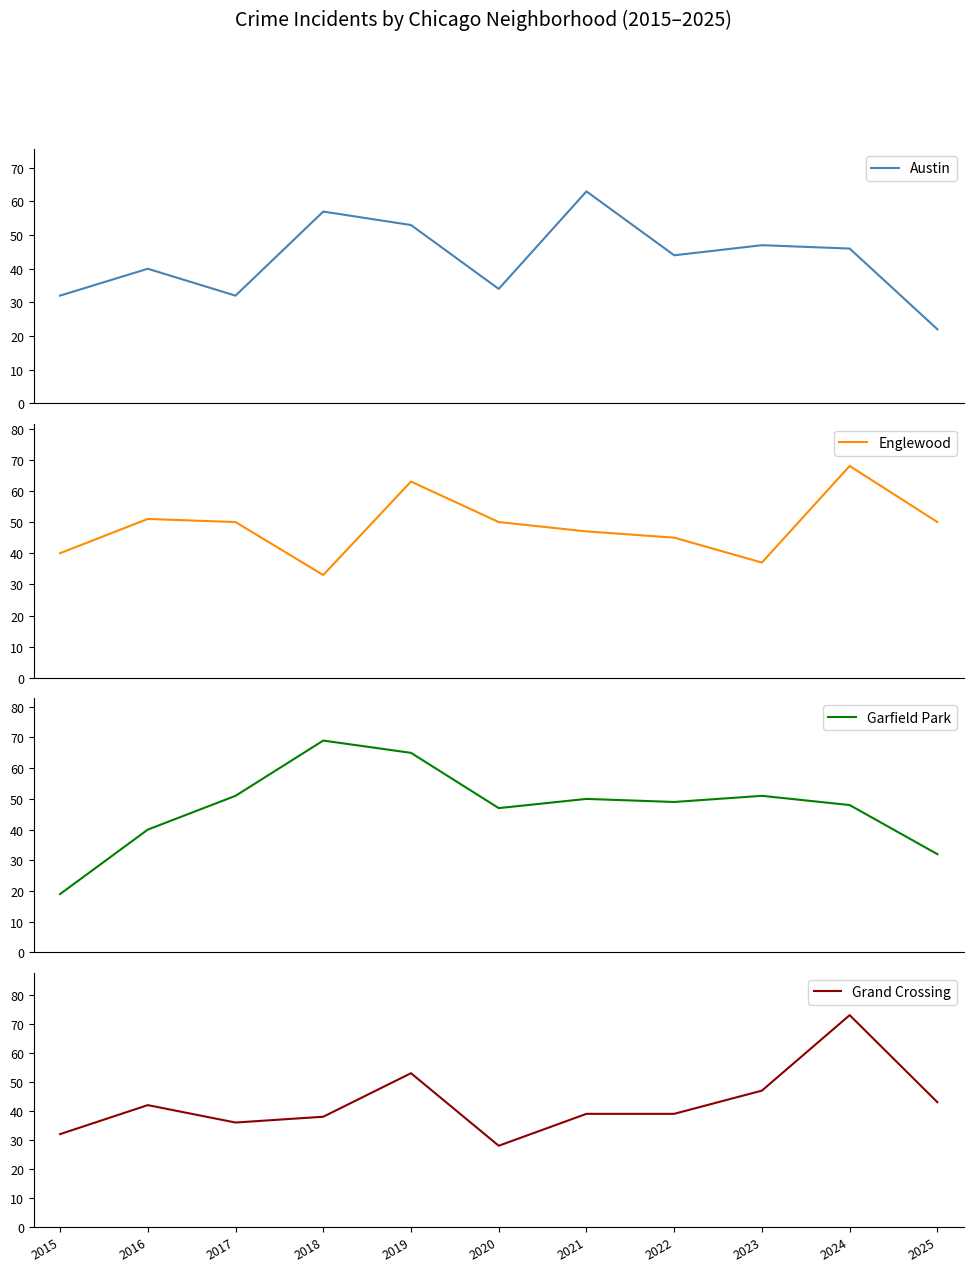

The Garfield Park series shows 77 at 2022. True or false?

False